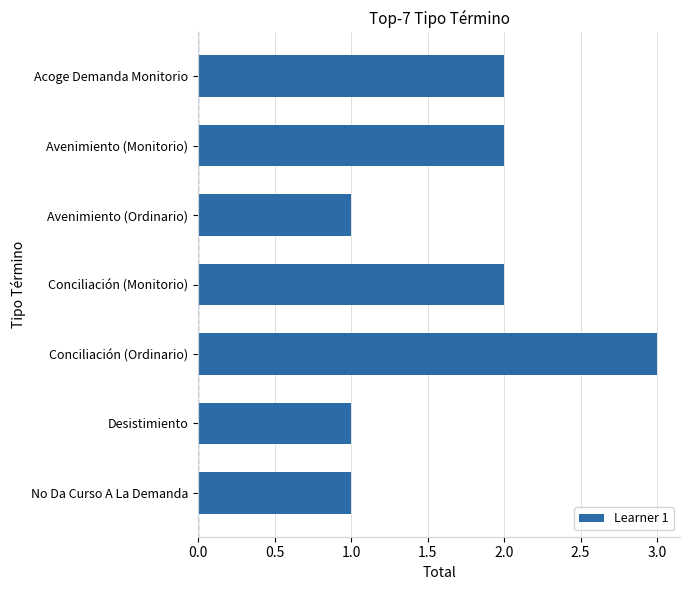

Reading top to bottom, what are all the values shown in this chart?

Acoge Demanda Monitorio=2	Avenimiento (Monitorio)=2	Avenimiento (Ordinario)=1	Conciliación (Monitorio)=2	Conciliación (Ordinario)=3	Desistimiento=1	No Da Curso A La Demanda=1